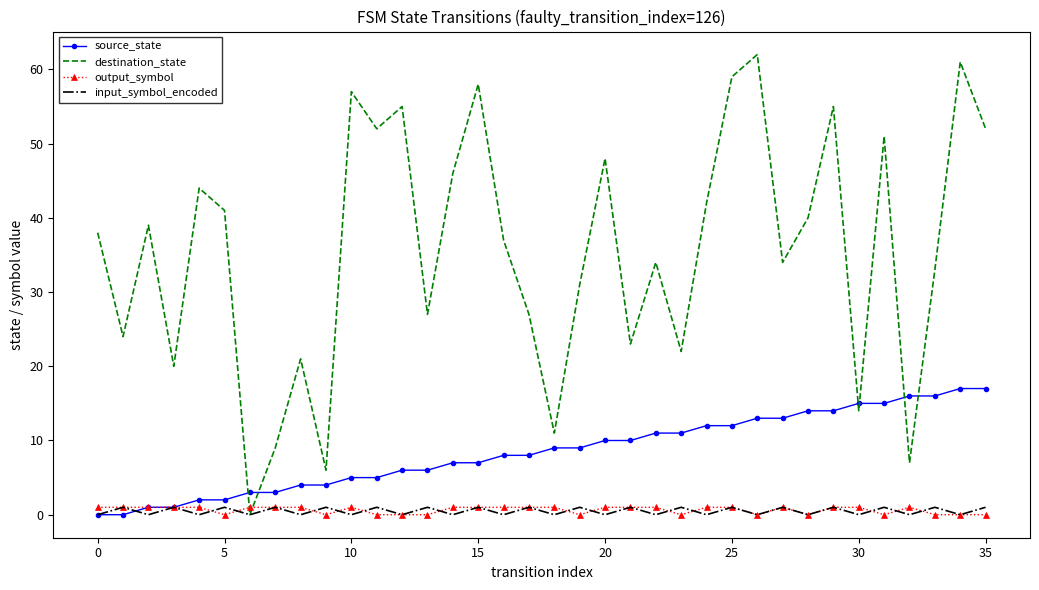

What is the maximum value shown in the chart?

62